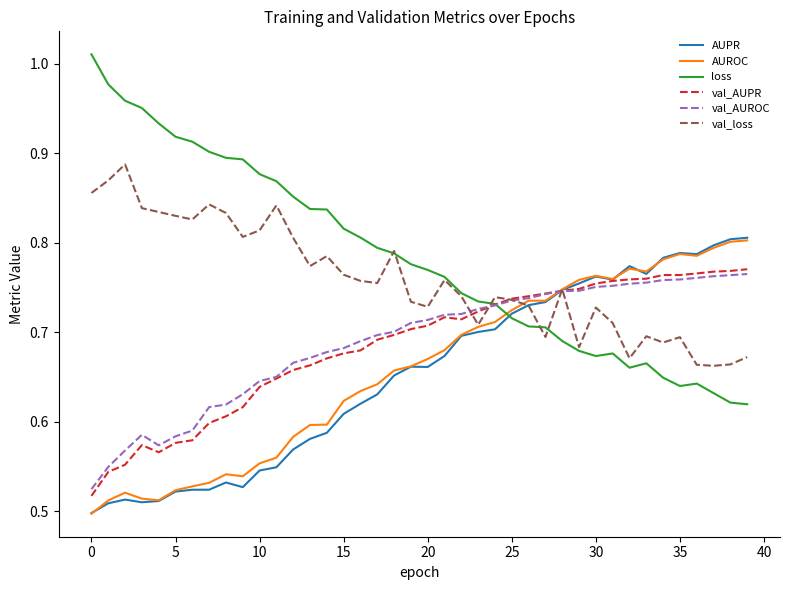

Which series has the widest spread of values?

loss